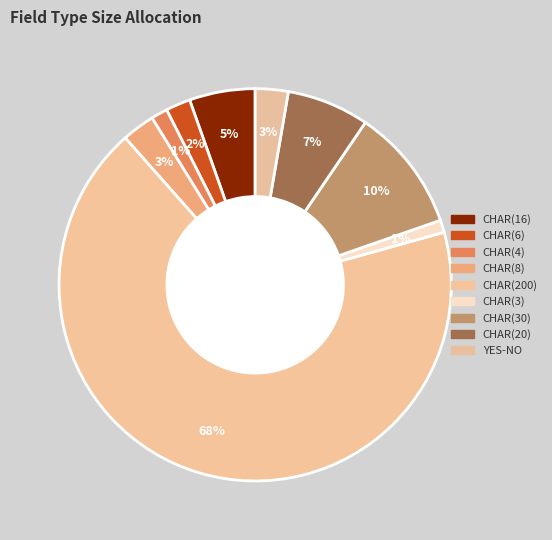

How many segments does this pie chart have?

9